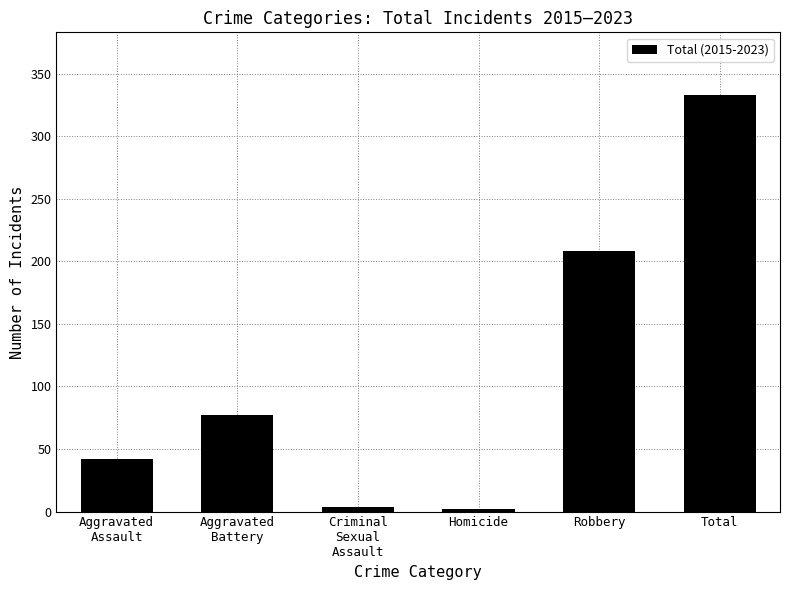

What is the greatest value displayed?

333